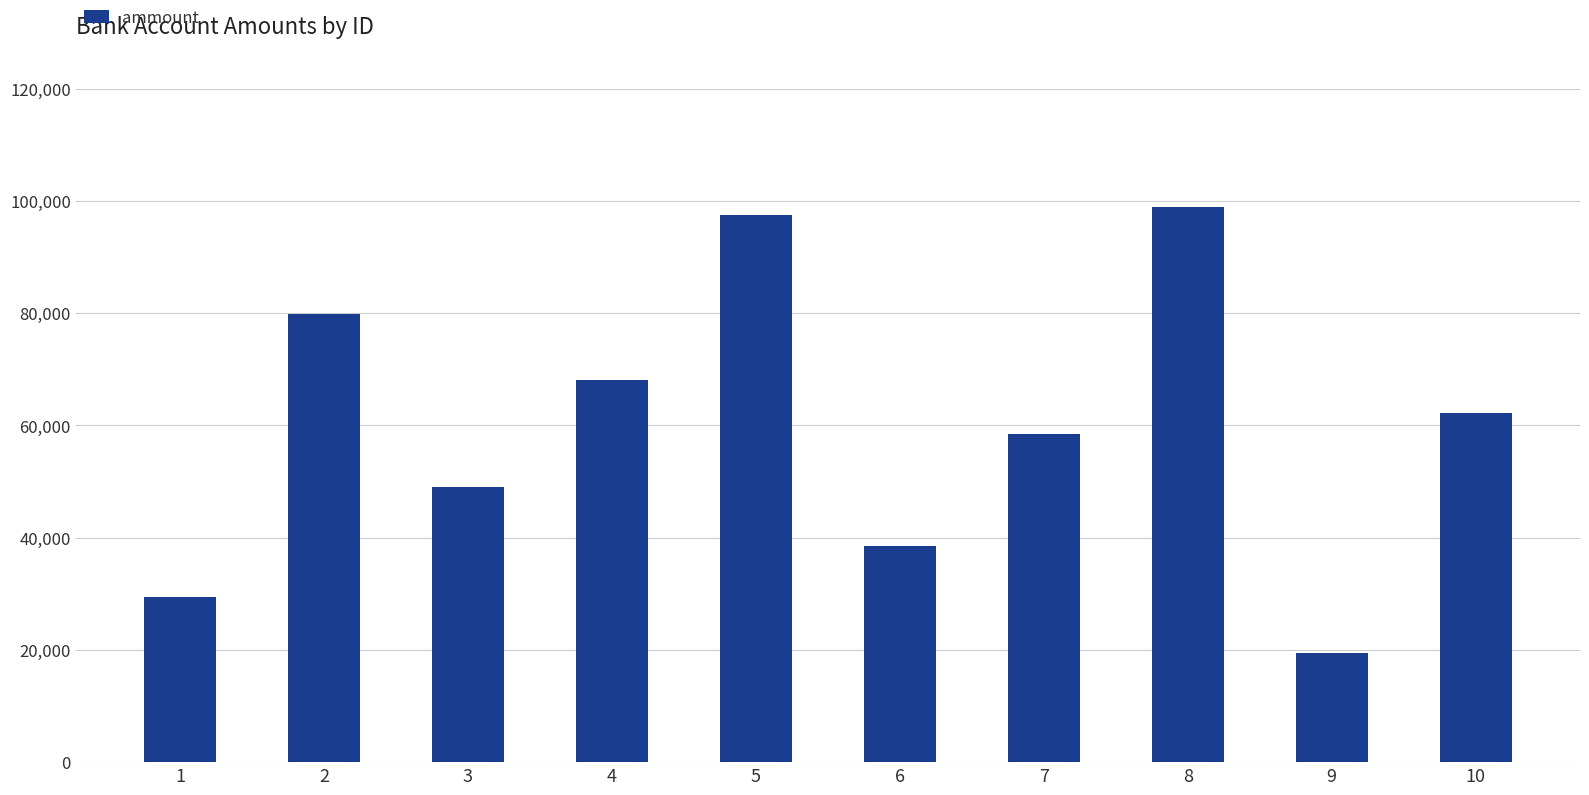

Rank the categories by value from lowest to highest.

9, 1, 6, 3, 7, 10, 4, 2, 5, 8